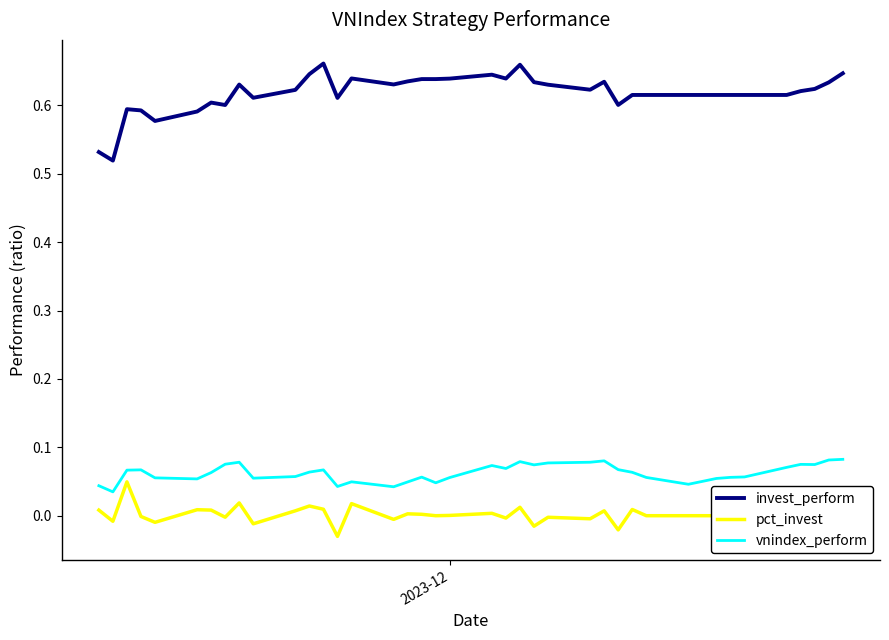

True or false: vnindex_perform and pct_invest cross at least once.

False